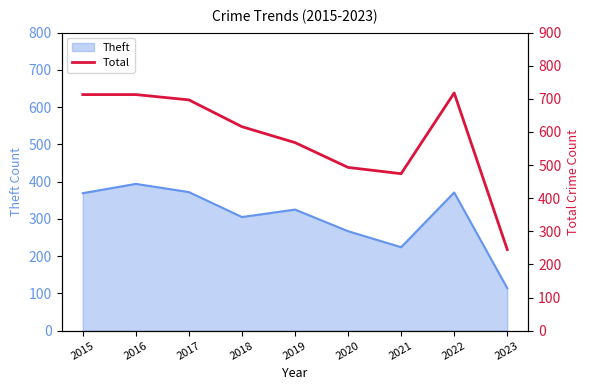

At which label does Theft reach its peak?

2016